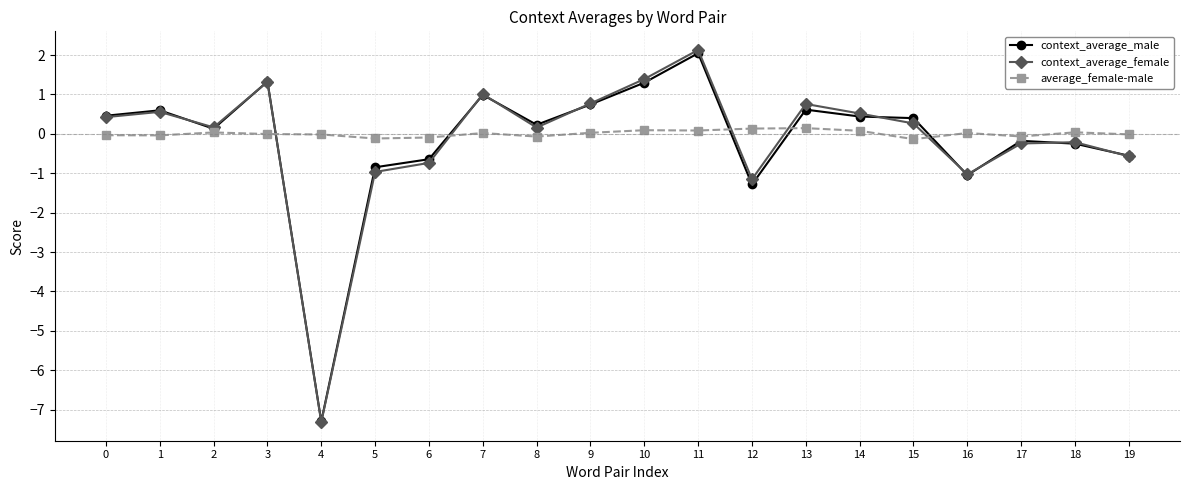

True or false: average_female-male has more than 1 interior local peaks.

True